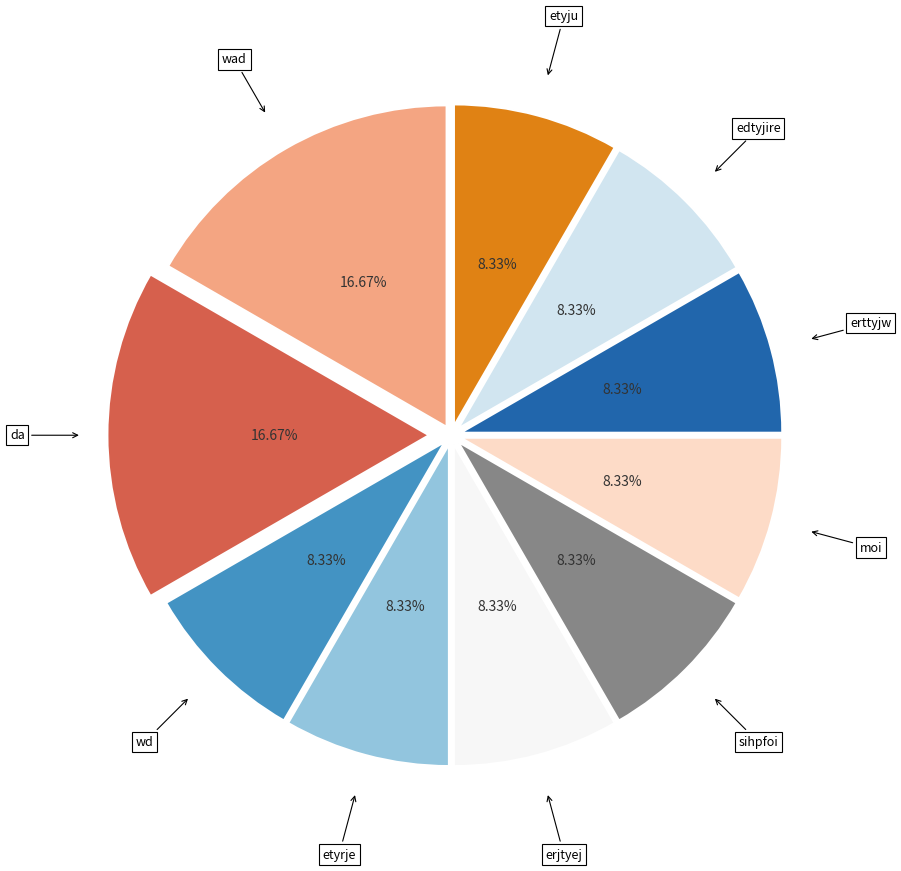

Is there a majority slice in this chart?

No